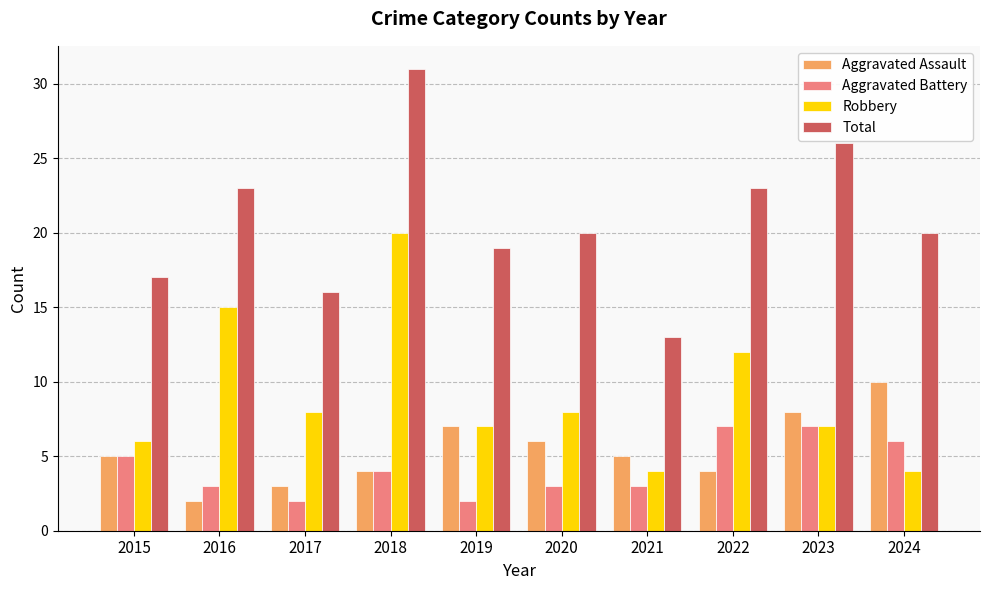

The value of Robbery at 2020 is 12. True or false?

False